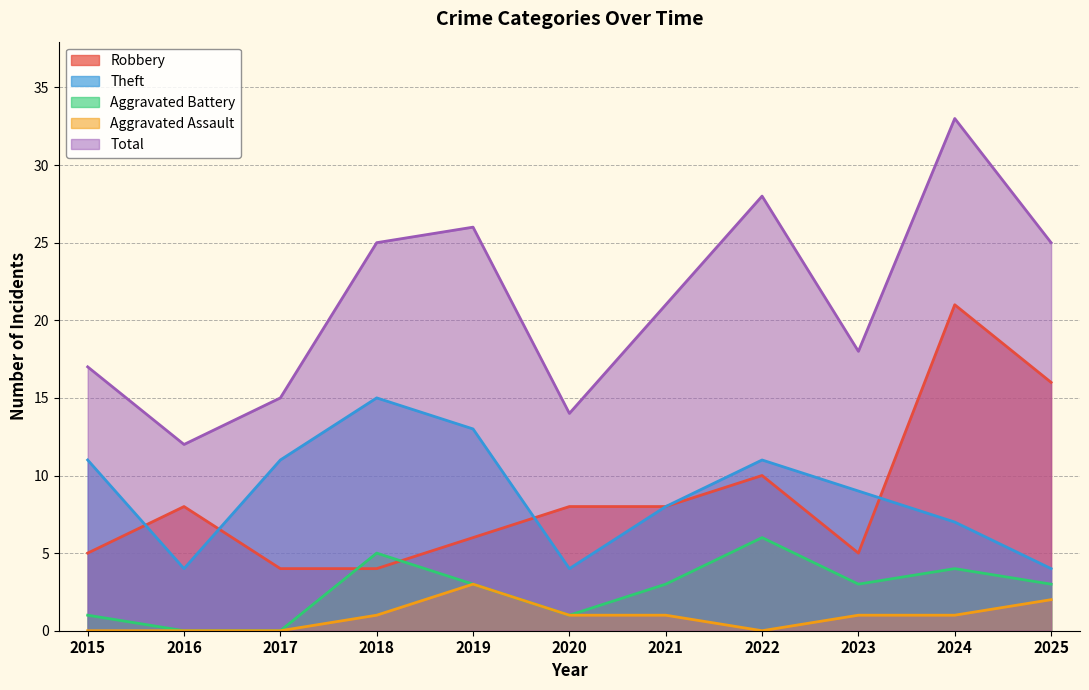

True or false: Robbery and Aggravated Assault intersect in this chart.

False